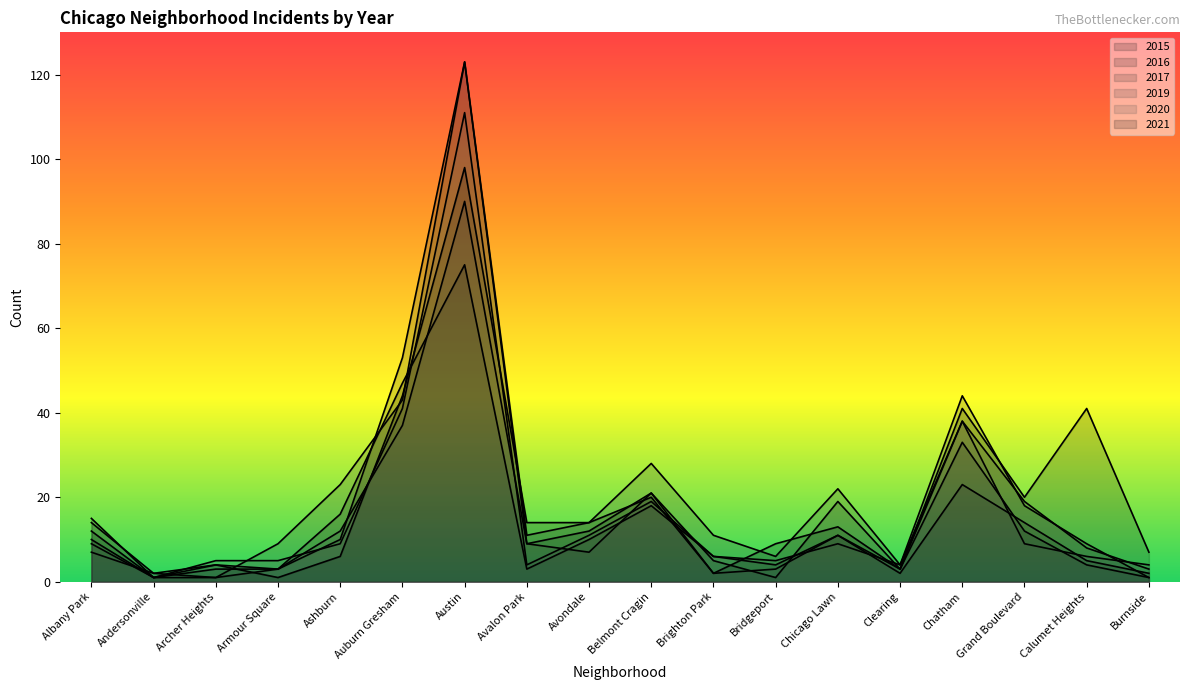

Count the number of categories in the chart.

18